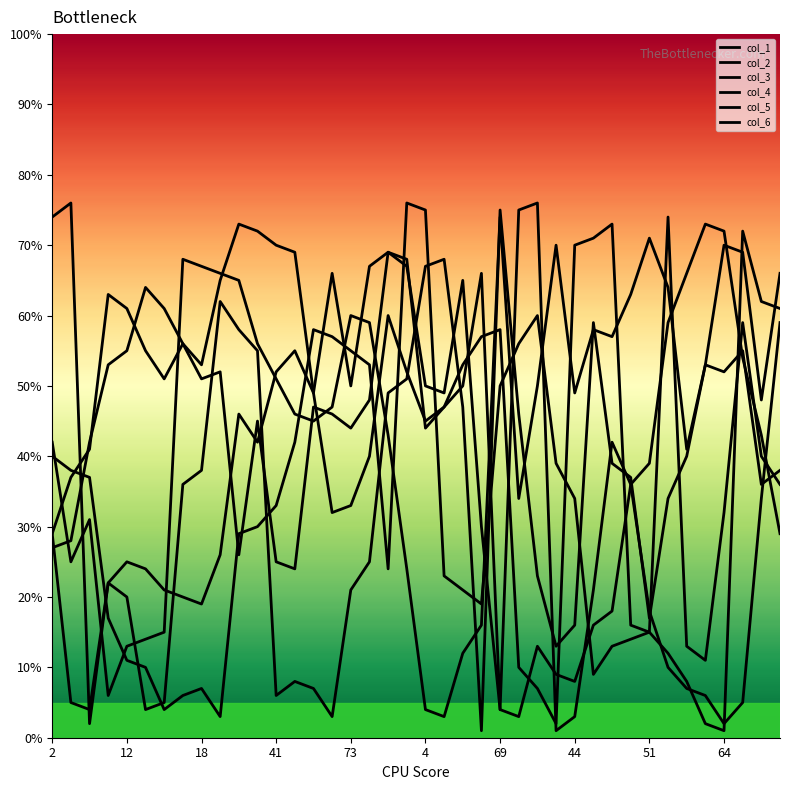

At which category does col_2 reach its first local peak?

12